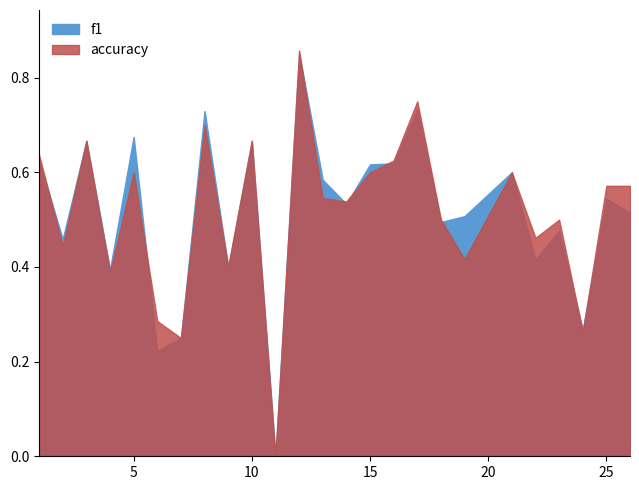

Rank the series by their maximum value, from highest to lowest.

accuracy, f1